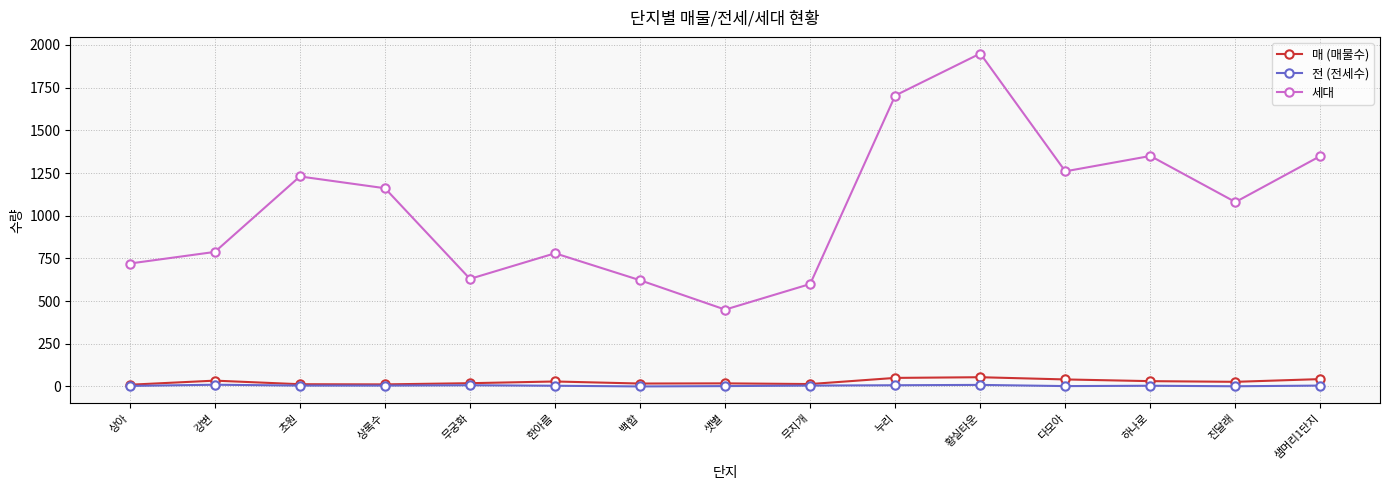

In 세대, how many points are higher than both neighbors (excluding endpoints)?

4